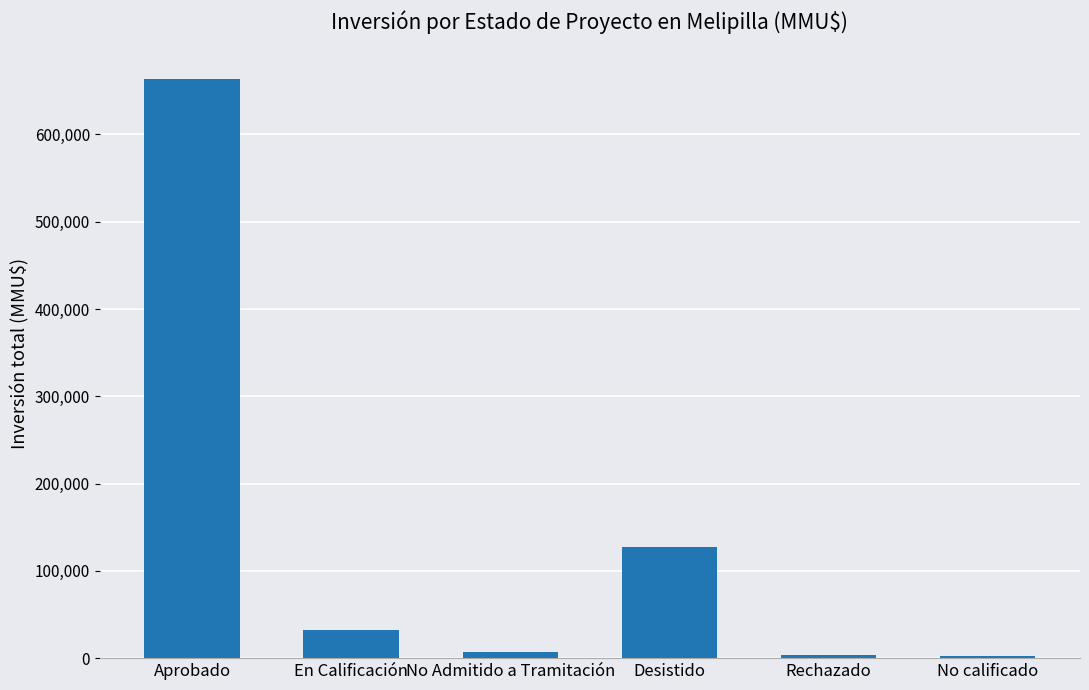

What is the average value?

139301